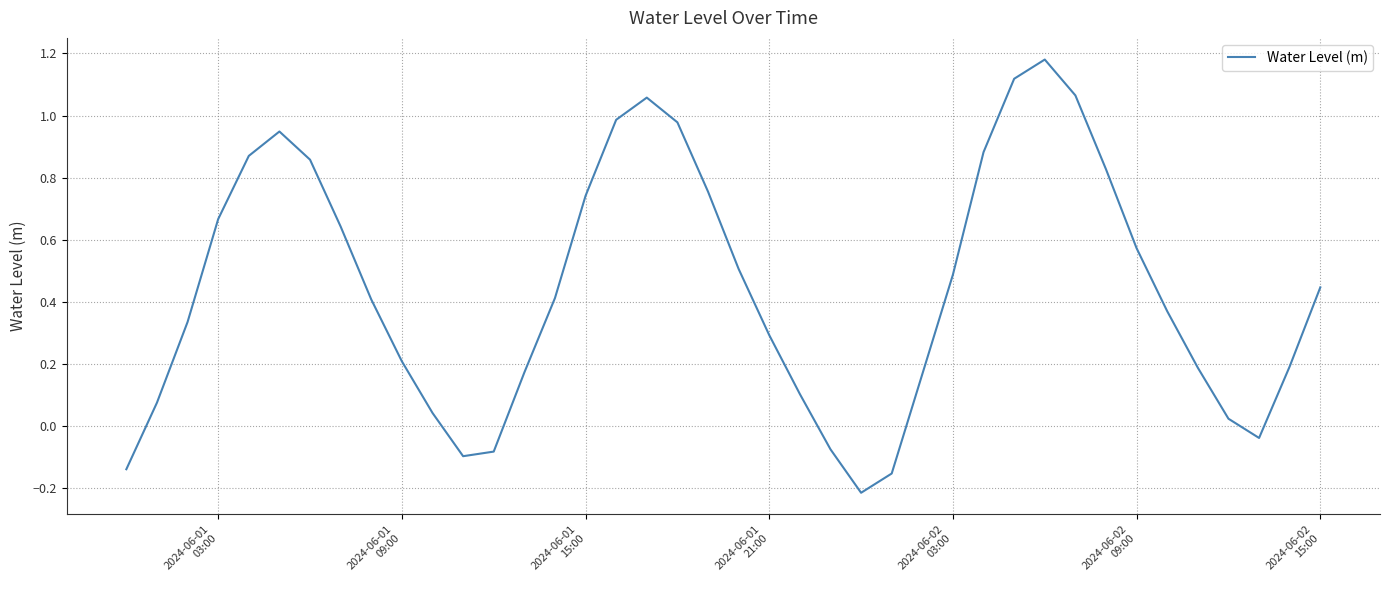

What is the difference between the maximum and minimum values?

1.4